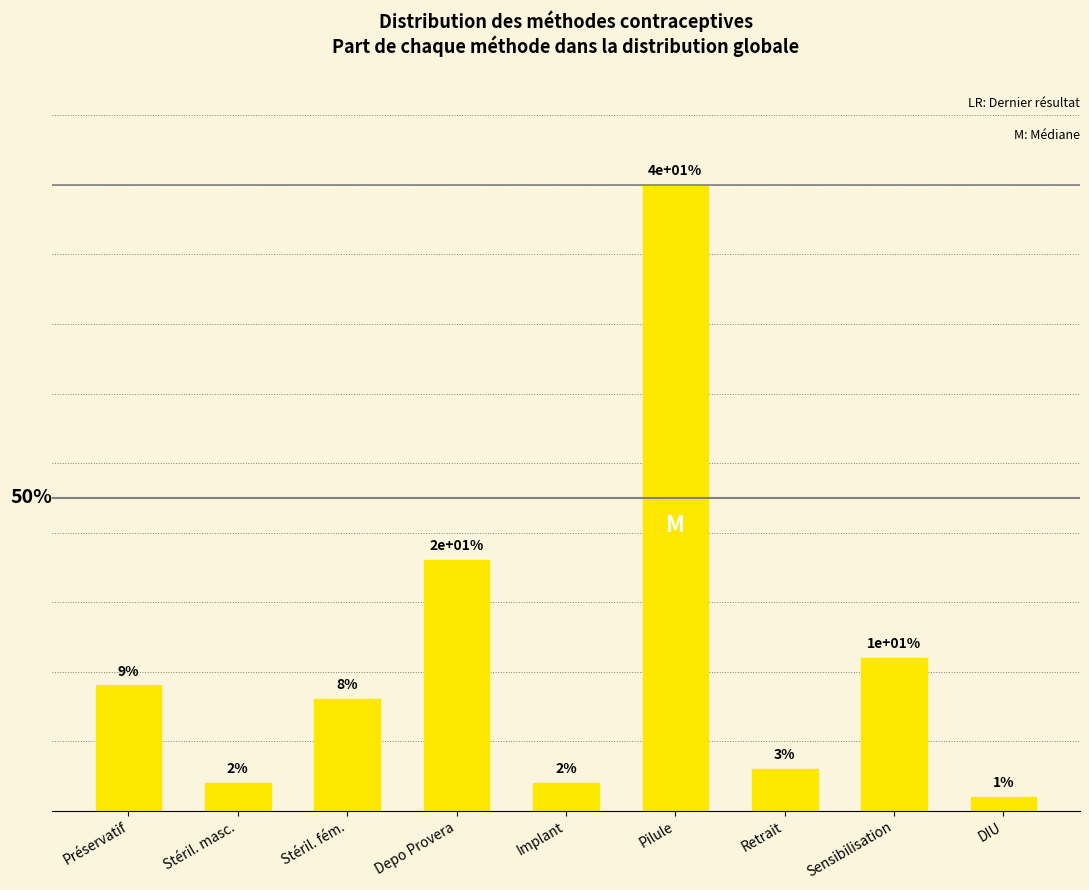

Reading right to left, extract all data points from this chart.

0.0	0.1	0.0	0.5	0.0	0.2	0.1	0.0	0.1